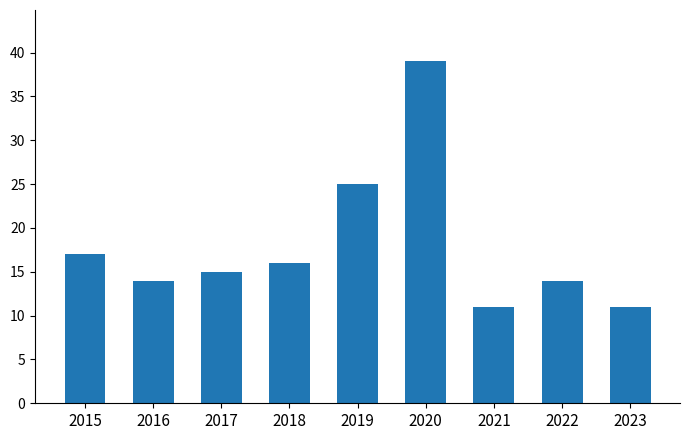

Reading right to left, extract all data points from this chart.

11	14	11	39	25	16	15	14	17